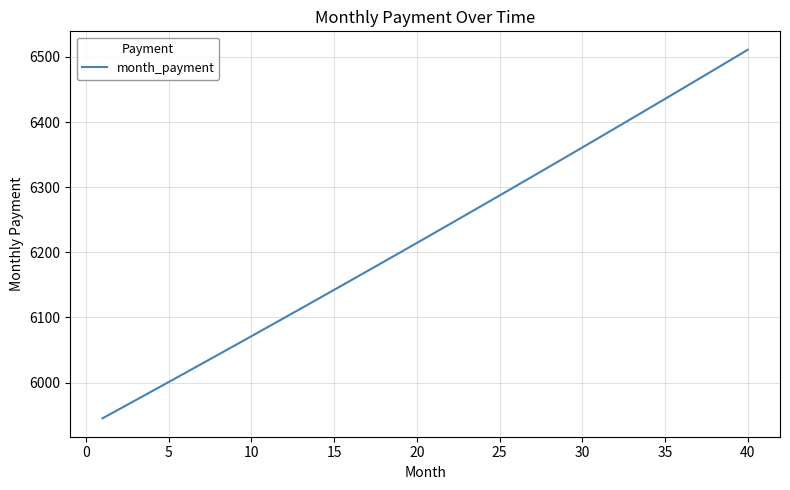

What is the minimum value shown in the chart?

5945.2